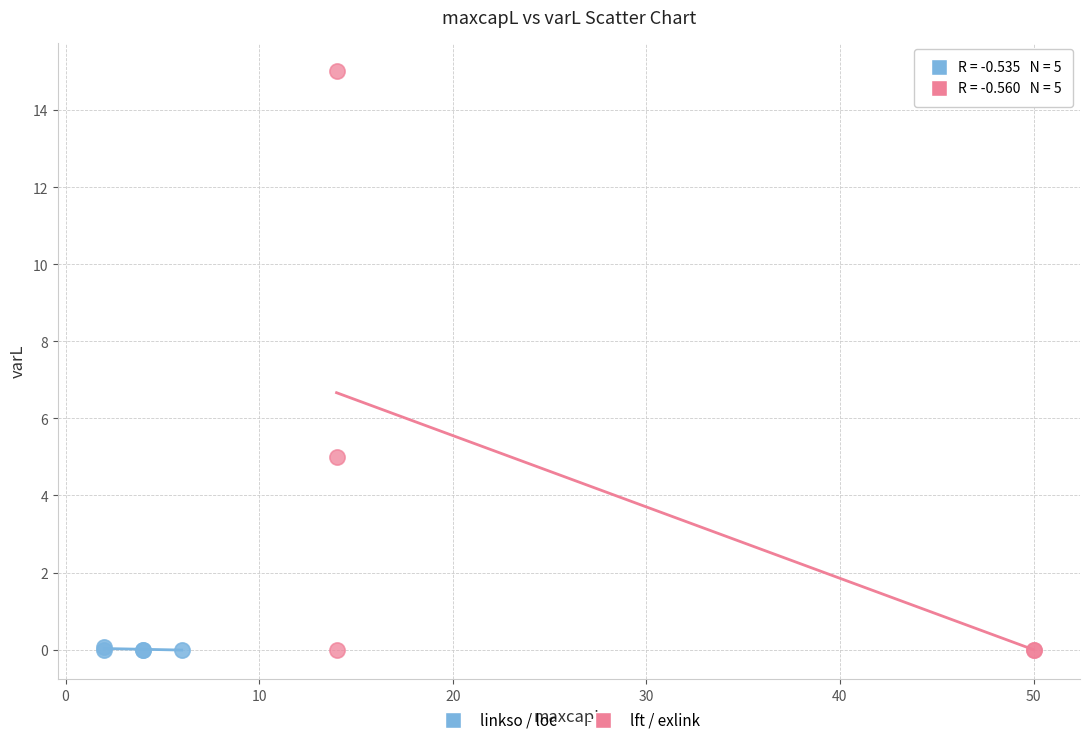

Which series reaches the maximum Y coordinate?

lft / exlink